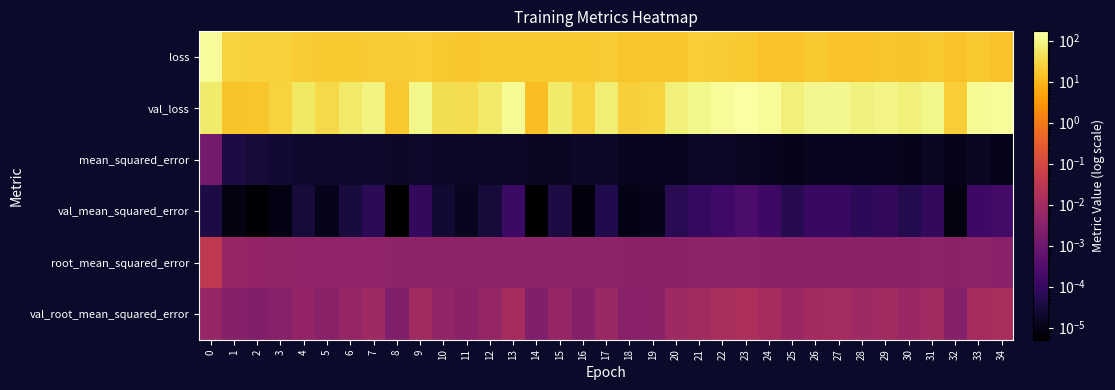

Between 27 and 28, which is larger?

27